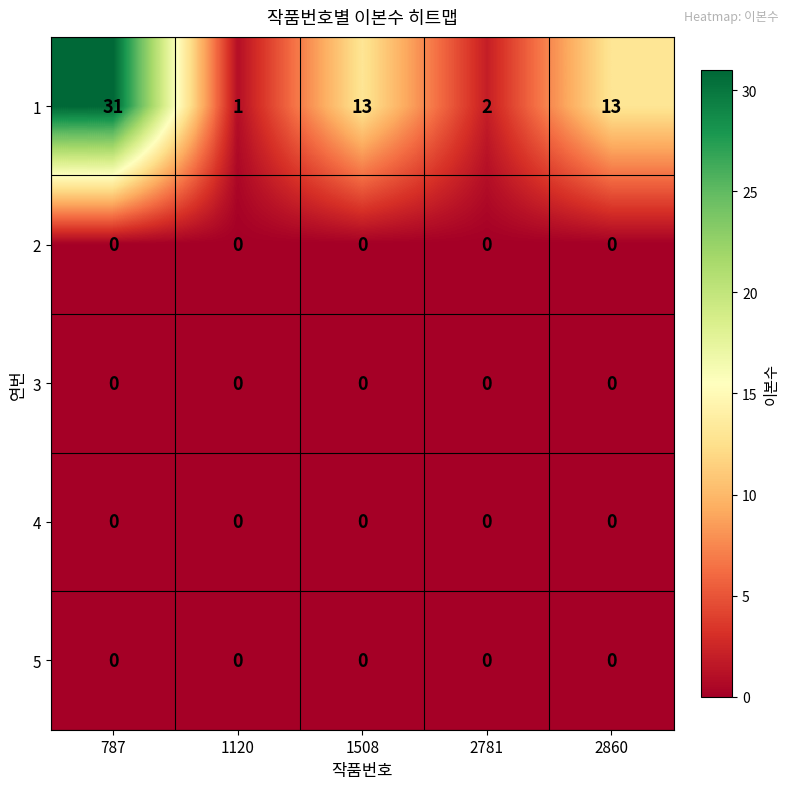

Reading left to right, transcribe all the data shown in this chart.

1: 31	1	13	2	13
2: 0	0	0	0	0
3: 0	0	0	0	0
4: 0	0	0	0	0
5: 0	0	0	0	0